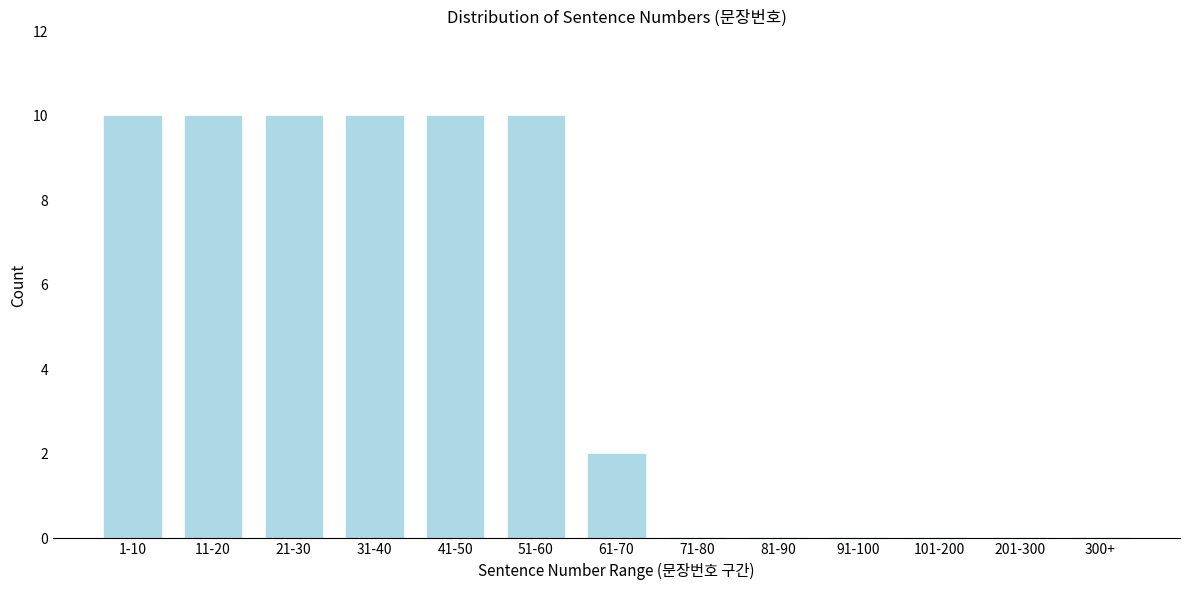

Reading right to left, list all the values displayed in this chart.

300+=0	201-300=0	101-200=0	91-100=0	81-90=0	71-80=0	61-70=2	51-60=10	41-50=10	31-40=10	21-30=10	11-20=10	1-10=10